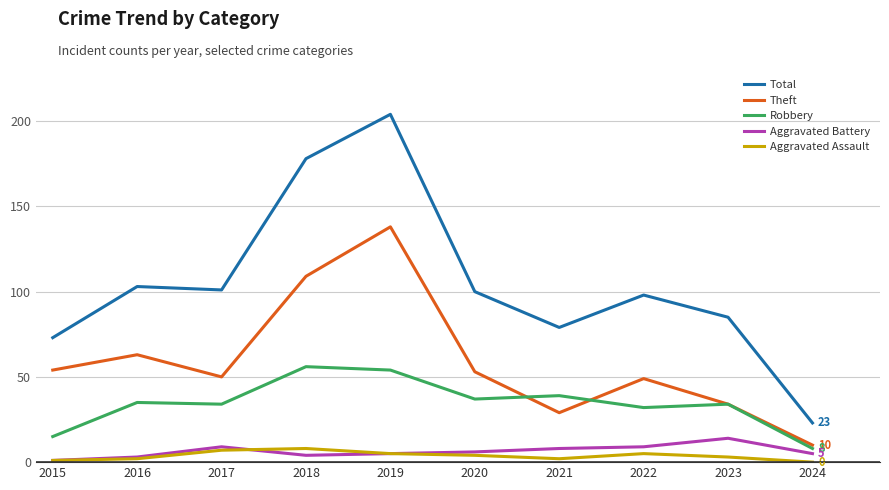

Reading left to right, extract all data points from this chart.

Total: 2015=73	2016=103	2017=101	2018=178	2019=204	2020=100	2021=79	2022=98	2023=85	2024=23
Theft: 2015=54	2016=63	2017=50	2018=109	2019=138	2020=53	2021=29	2022=49	2023=34	2024=10
Robbery: 2015=15	2016=35	2017=34	2018=56	2019=54	2020=37	2021=39	2022=32	2023=34	2024=8
Aggravated Battery: 2015=1	2016=3	2017=9	2018=4	2019=5	2020=6	2021=8	2022=9	2023=14	2024=5
Aggravated Assault: 2015=1	2016=2	2017=7	2018=8	2019=5	2020=4	2021=2	2022=5	2023=3	2024=0